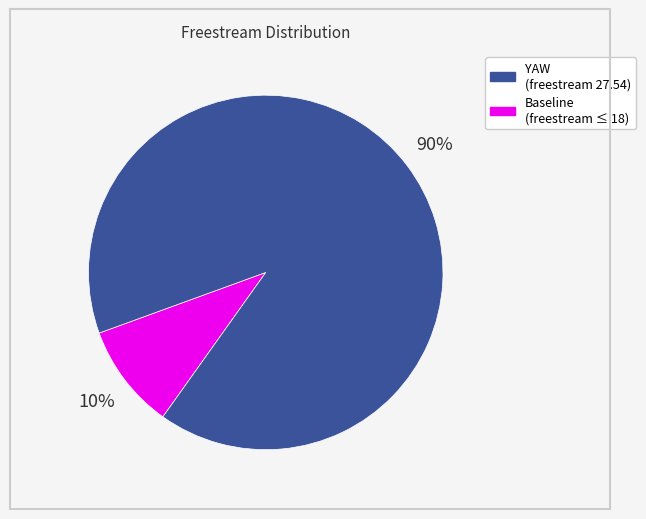

Is there a majority slice in this chart?

Yes